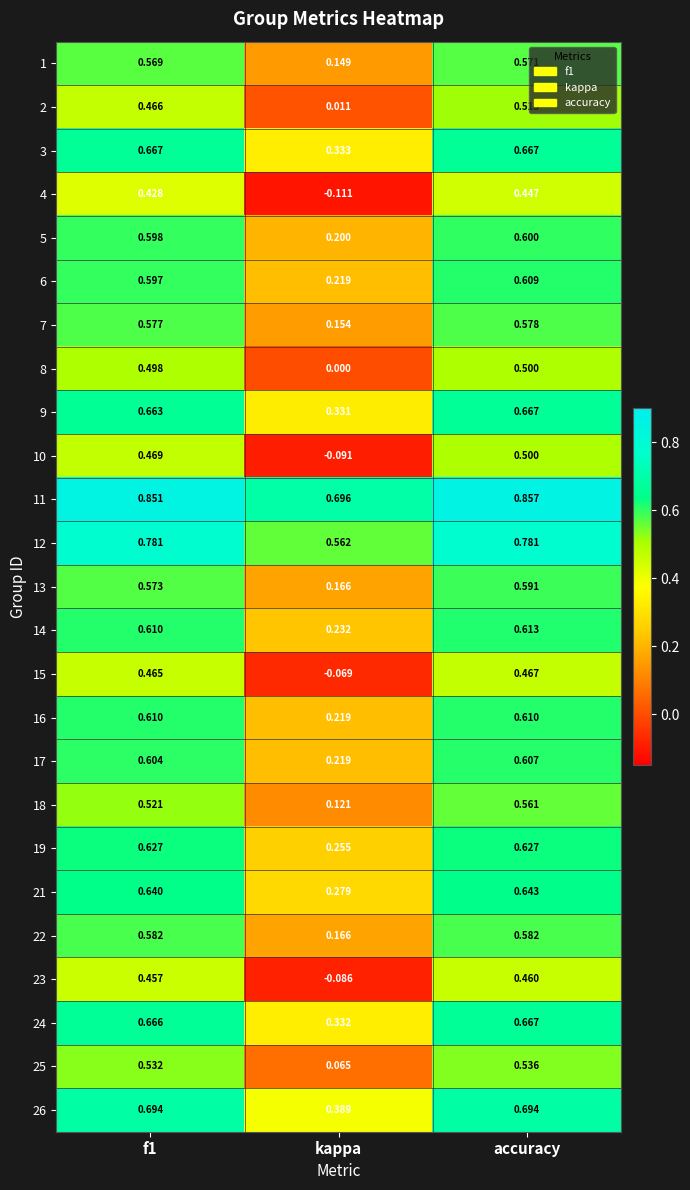

Which category has the highest value in the 25 series?

accuracy